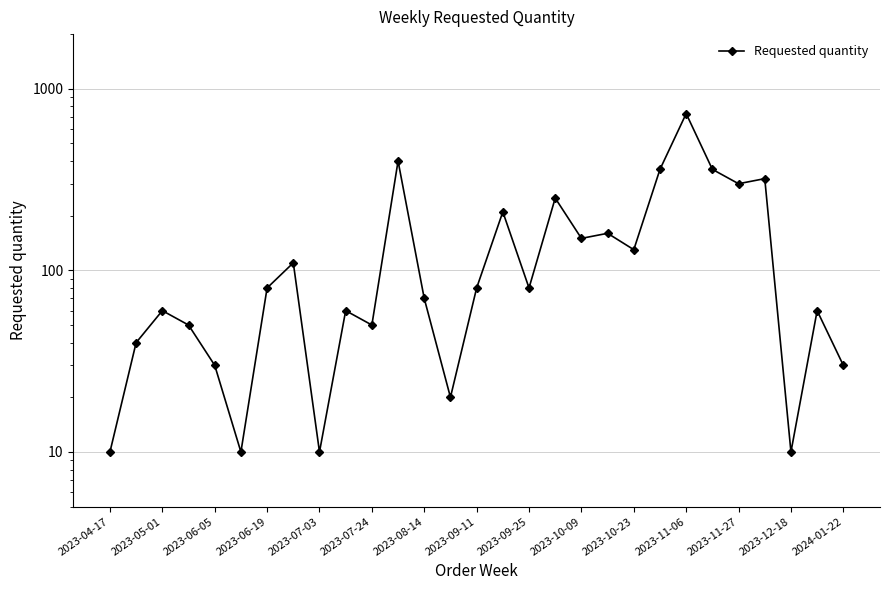

Approximately how many times larger is the value at 19 compared to 25?

0.5